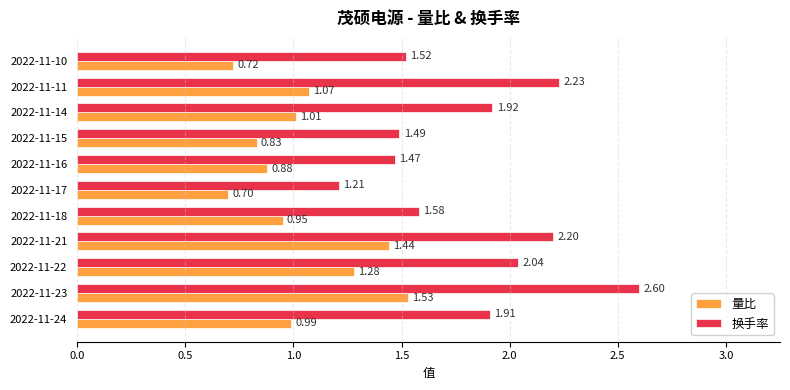

Which series has the widest spread of values?

换手率